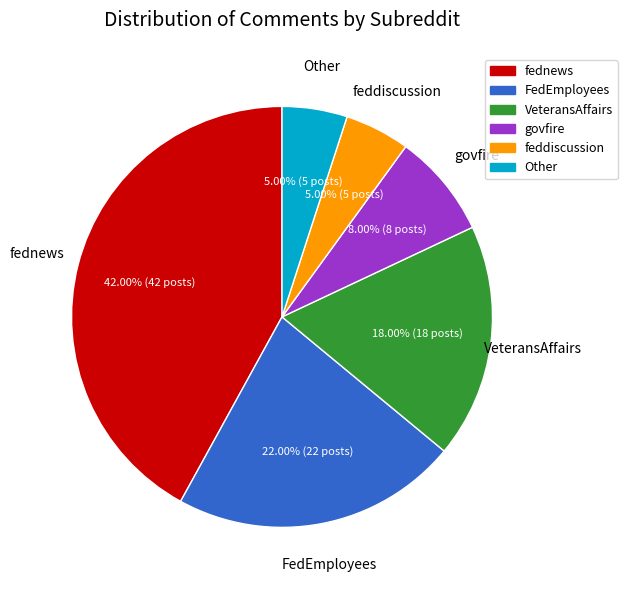

What percentage is the fednews slice, to the nearest percent?

42%